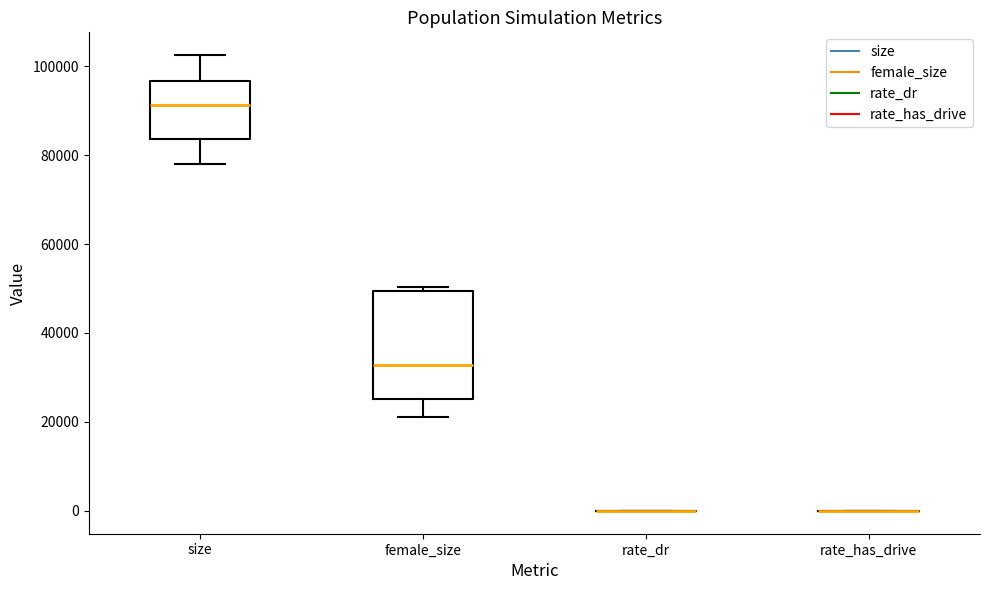

Reading left to right, transcribe this box plot: for each box, give where its median line is, the range the box spans, and where its two whiskers end, as read against the y-axis. The values are not printed on the chart, so give them approximately, as read against the axis.

size: median 92000, box 84000 to 96000, whiskers 78000 to 102000
female_size: median 32000, box 26000 to 50000, whiskers 22000 to 50000 (just above the box's upper edge)
rate_dr: box collapsed to a line at 0, whiskers 0 to 0
rate_has_drive: box collapsed to a line at 0, whiskers 0 to 0